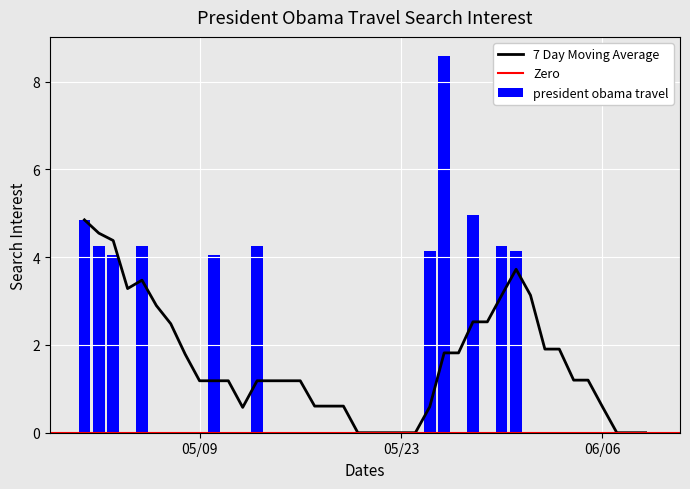

How many data points does each series have?

40